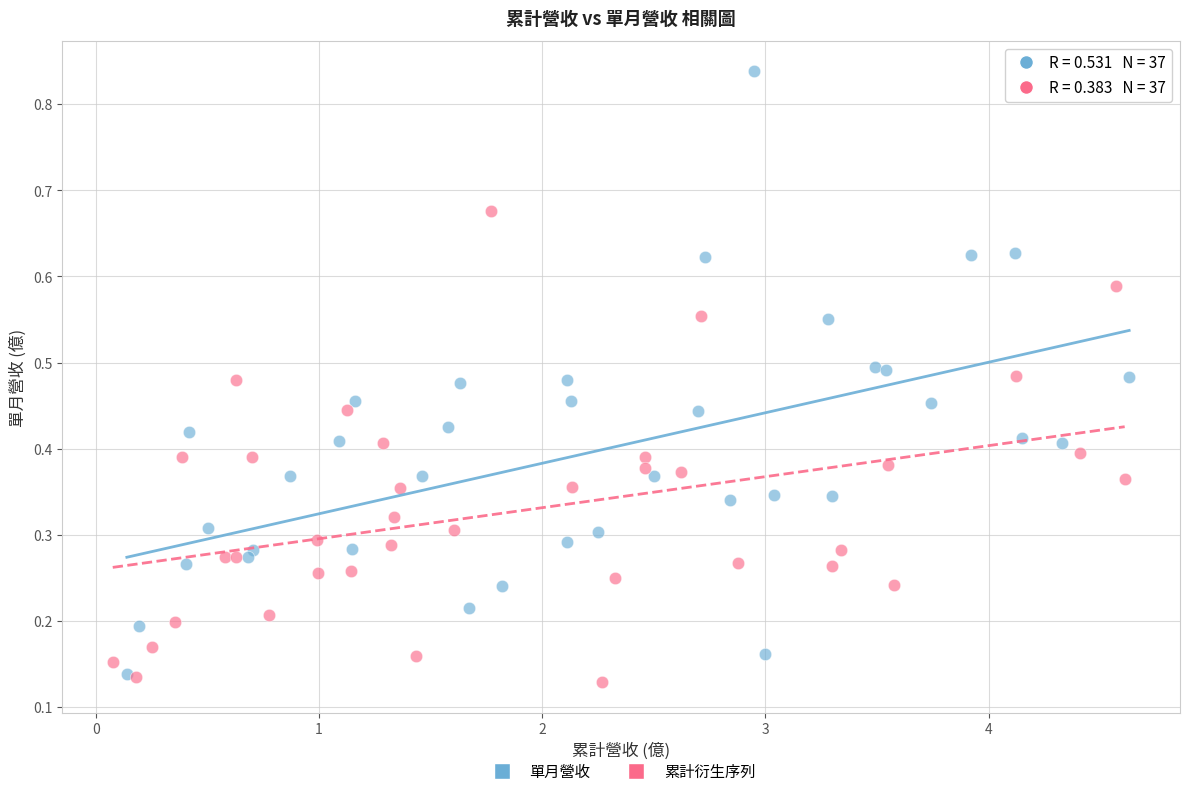

Which series contains the lowest Y value?

累計衍生序列